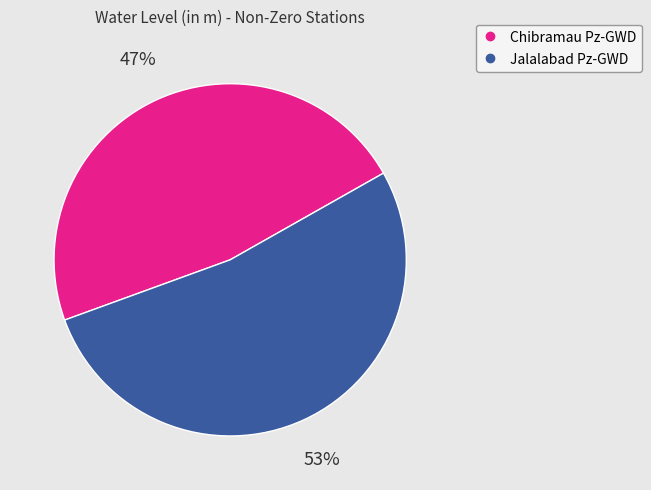

To the nearest percent, what is the average slice percentage?

50%